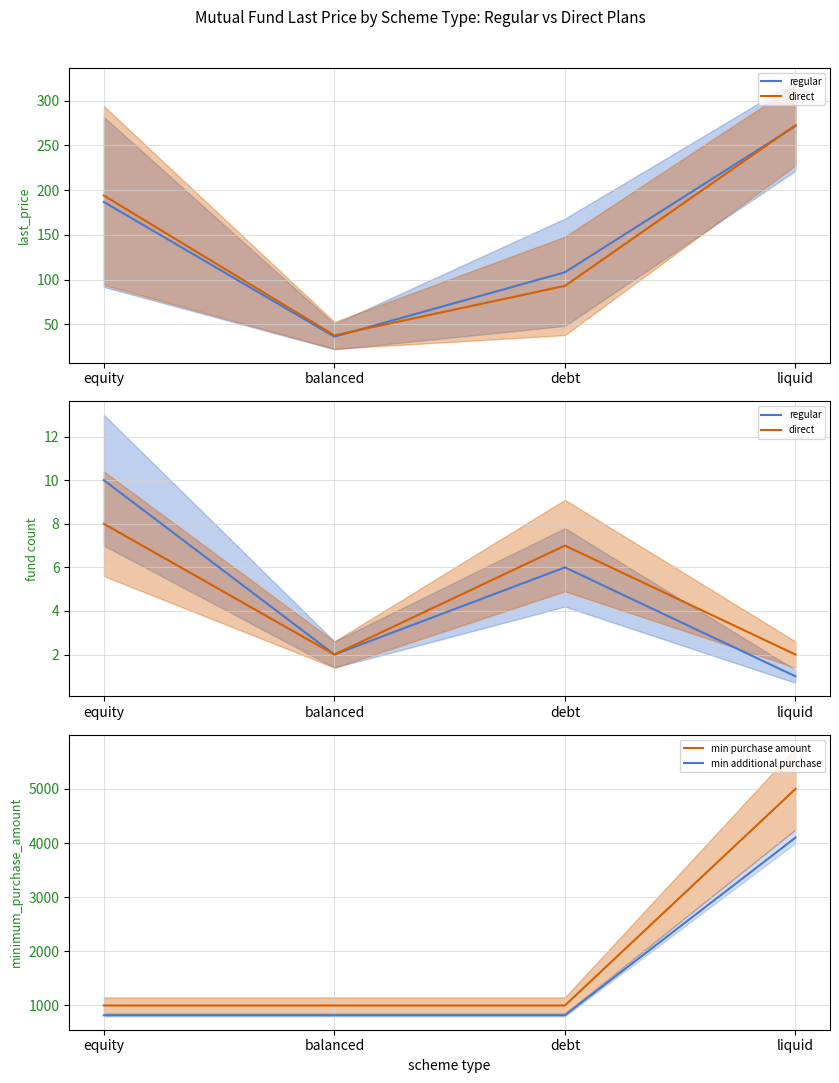

True or false: regular and min additional purchase intersect in this chart.

False